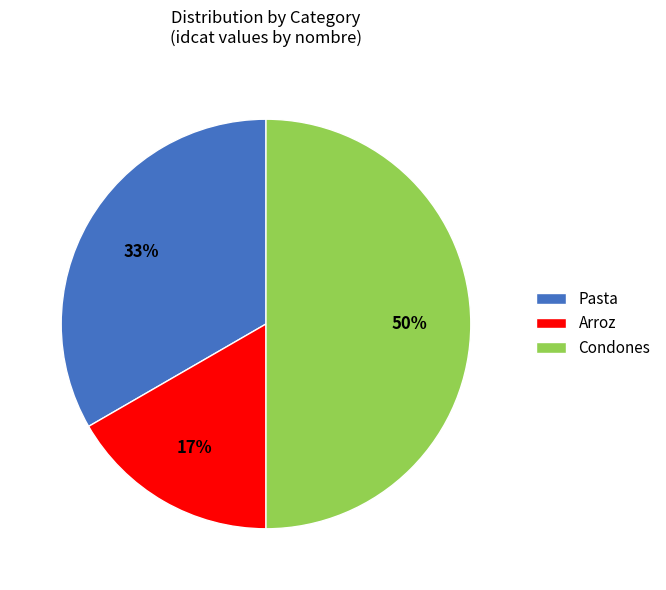

To the nearest percent, what portion does Pasta represent?

33%